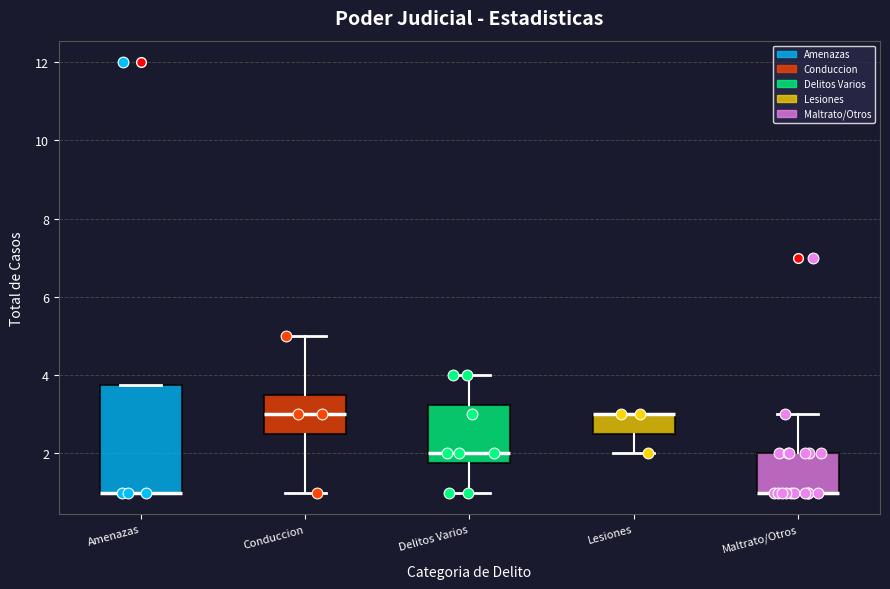

Reading left to right, transcribe this box plot: for each box, give where its median line is, the range the box spans, and where its two whiskers end, as read against the y-axis. The values are not printed on the chart, so give them approximately, as read against the axis.

Amenazas: median 1.0 (drawn on the box's lower edge), box 1.0 to 3.8, whiskers 1.0 to 3.8
Conduccion: median 3.0, box 2.6 to 3.6, whiskers 1.0 to 5.0
Delitos Varios: median 2.0, box 1.8 to 3.2, whiskers 1.0 to 4.0
Lesiones: median 3.0 (drawn on the box's upper edge), box 2.6 to 3.0, whiskers 2.0 to 3.0
Maltrato/Otros: median 1.0 (drawn on the box's lower edge), box 1.0 to 2.0, whiskers 1.0 to 3.0